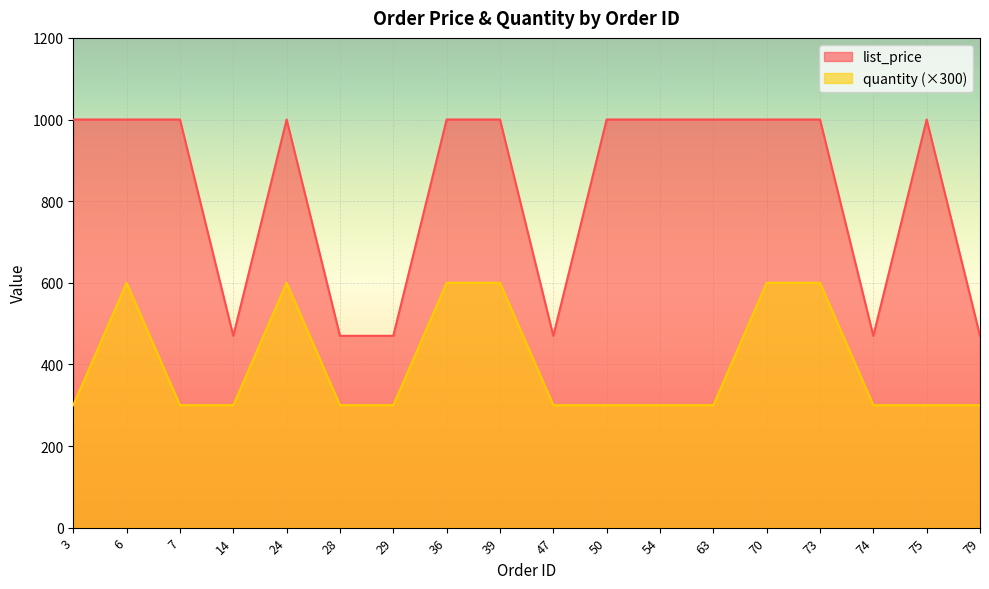

True or false: list_price and quantity cross at least once.

False